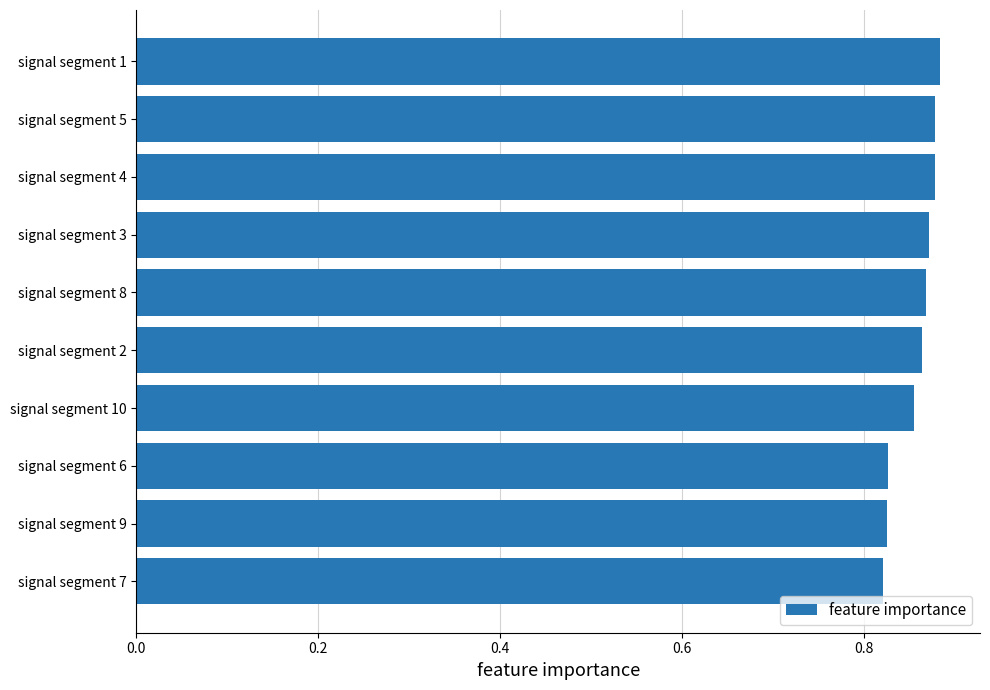

What is the difference between the second highest and minimum values?

0.1